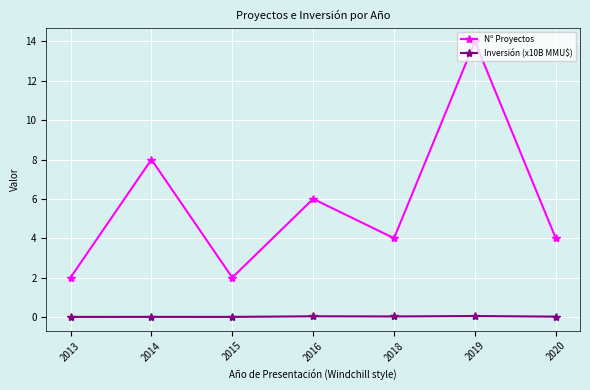

Which category has the highest value in the Nº Proyectos series?

2019